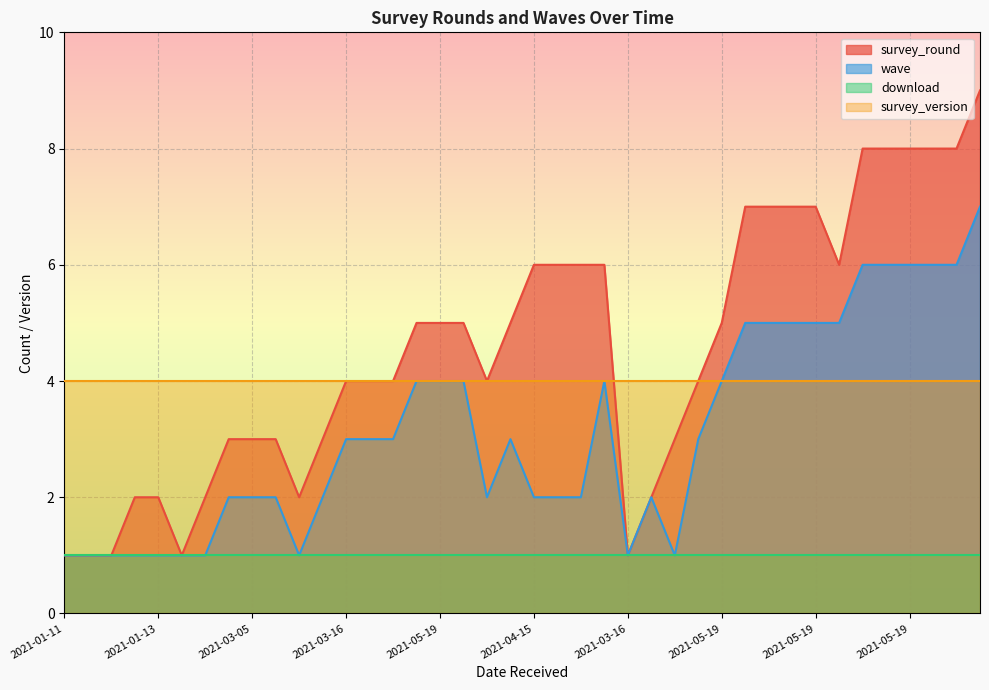

The value of survey_round at 2021-05-19 is 5. True or false?

True